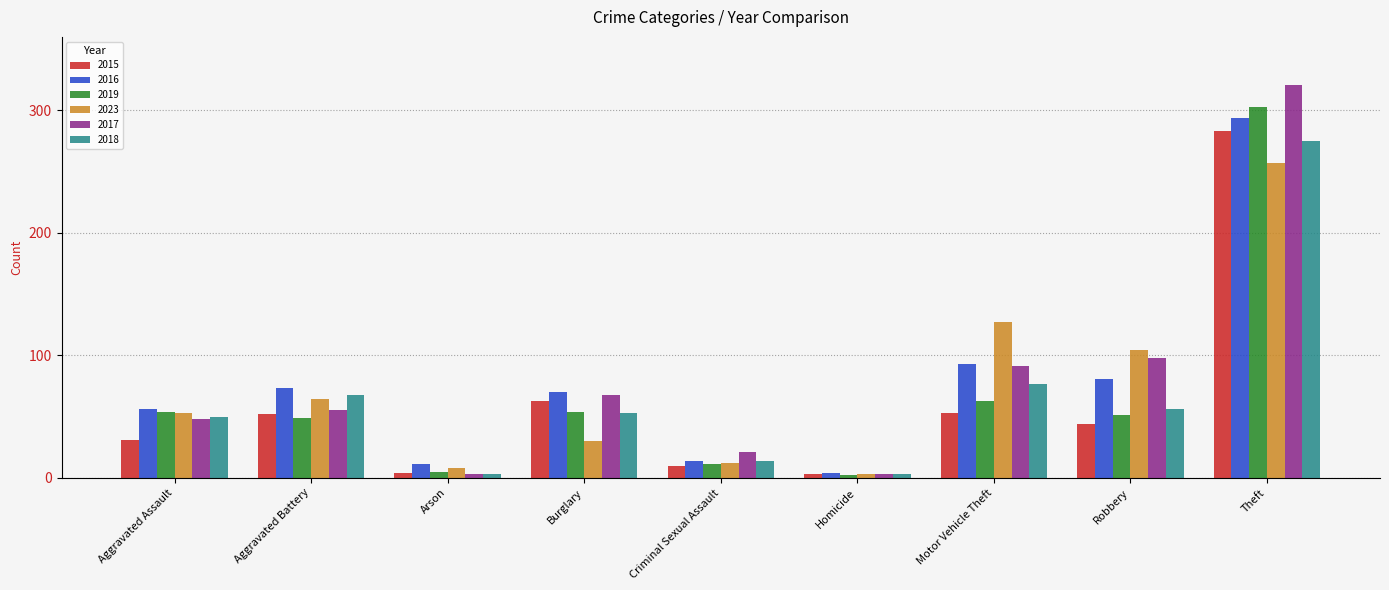

How many bars are there in total?

54